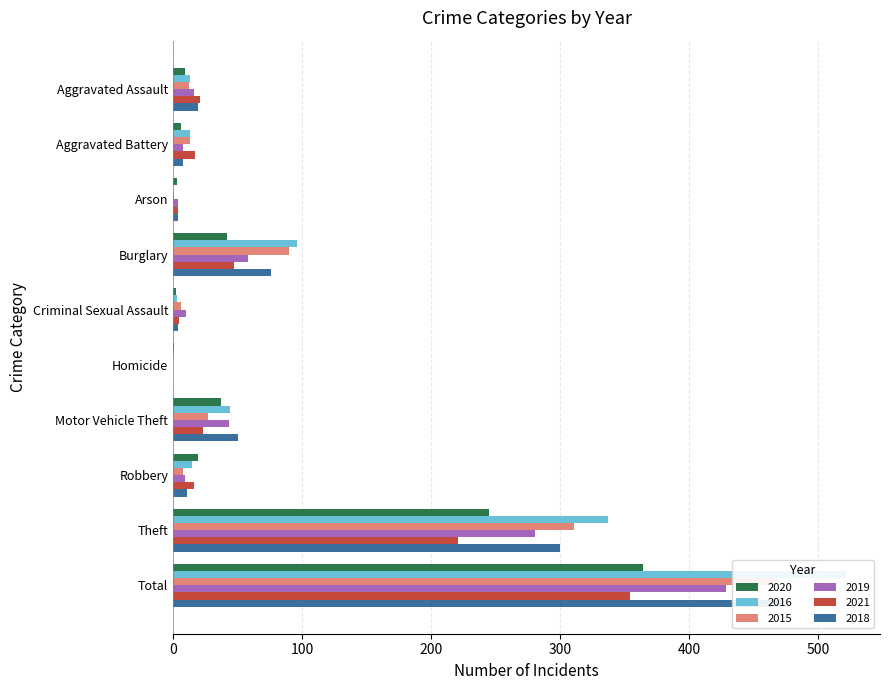

What is the spread (max minus min) of values at Aggravated Assault?

12